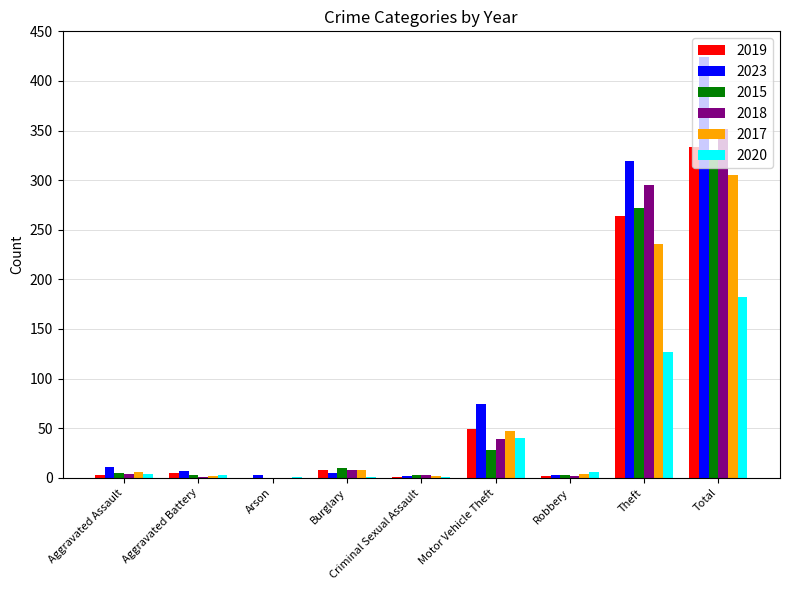

Is it true that 2020 equals 63 at Motor Vehicle Theft?

False